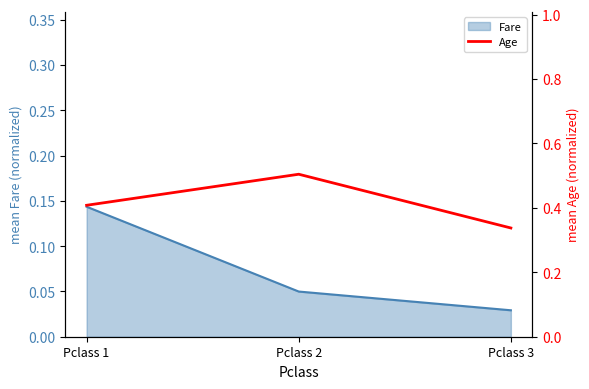

List the labels in order of Fare value, smallest first.

Pclass 3, Pclass 2, Pclass 1